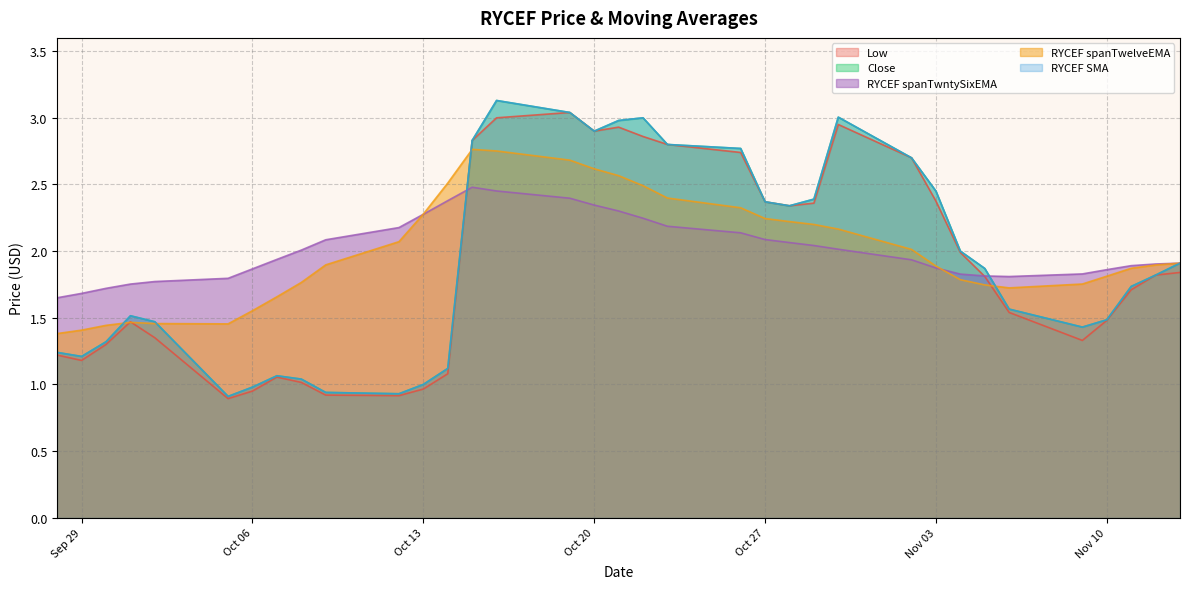

Where is Close nearest to the value 2?

2020-11-04